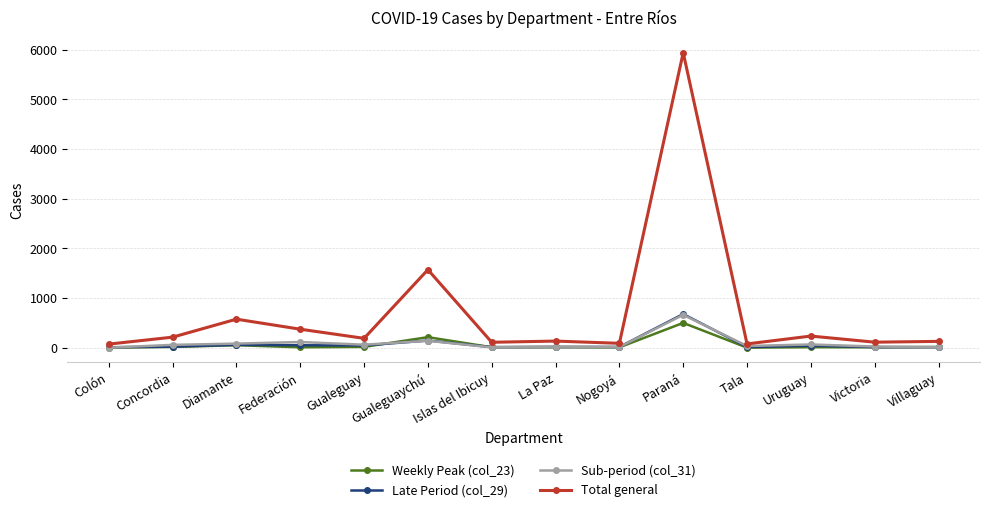

What is the difference between the Late Period (col_29) values at Villaguay and Uruguay?

29